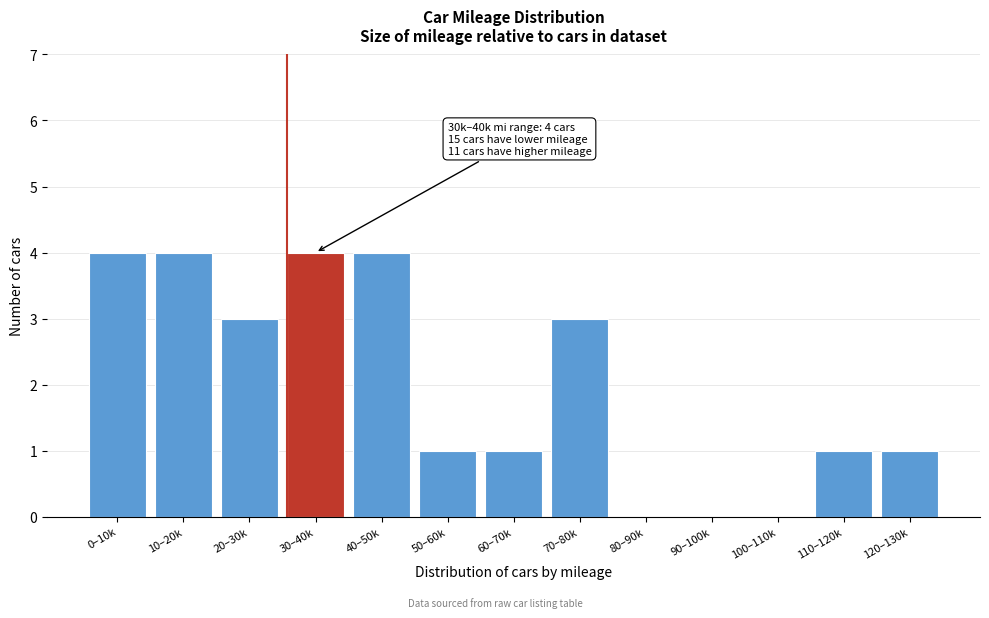

Reading left to right, transcribe all the data shown in this chart.

0–10k=4	10–20k=4	20–30k=3	30–40k=4	40–50k=4	50–60k=1	60–70k=1	70–80k=3	80–90k=0	90–100k=0	100–110k=0	110–120k=1	120–130k=1